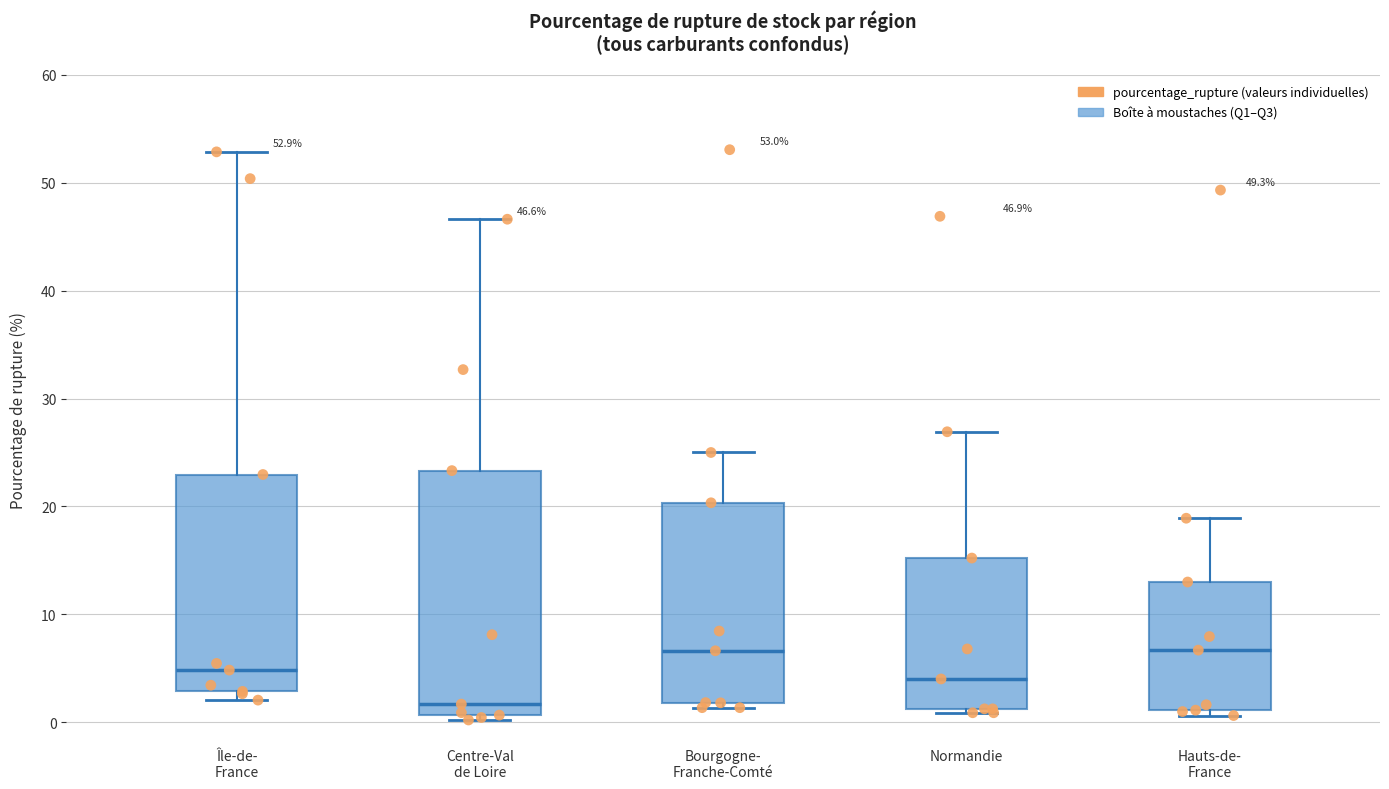

Comparing the boxes themselves (not the whiskers), which one is the tallest?

Centre-Val de Loire